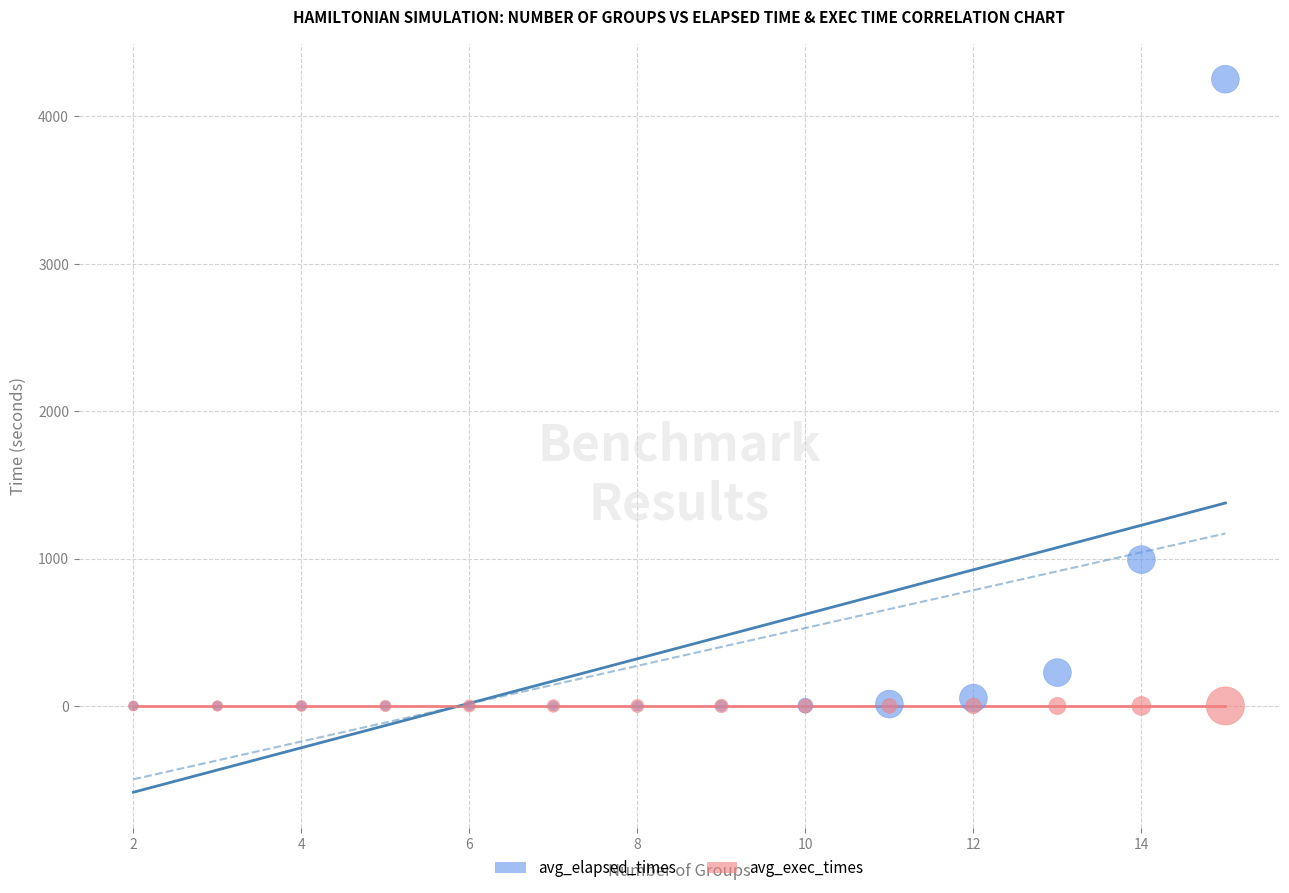

Across all series, what Y value is closest to 2126?

993.1